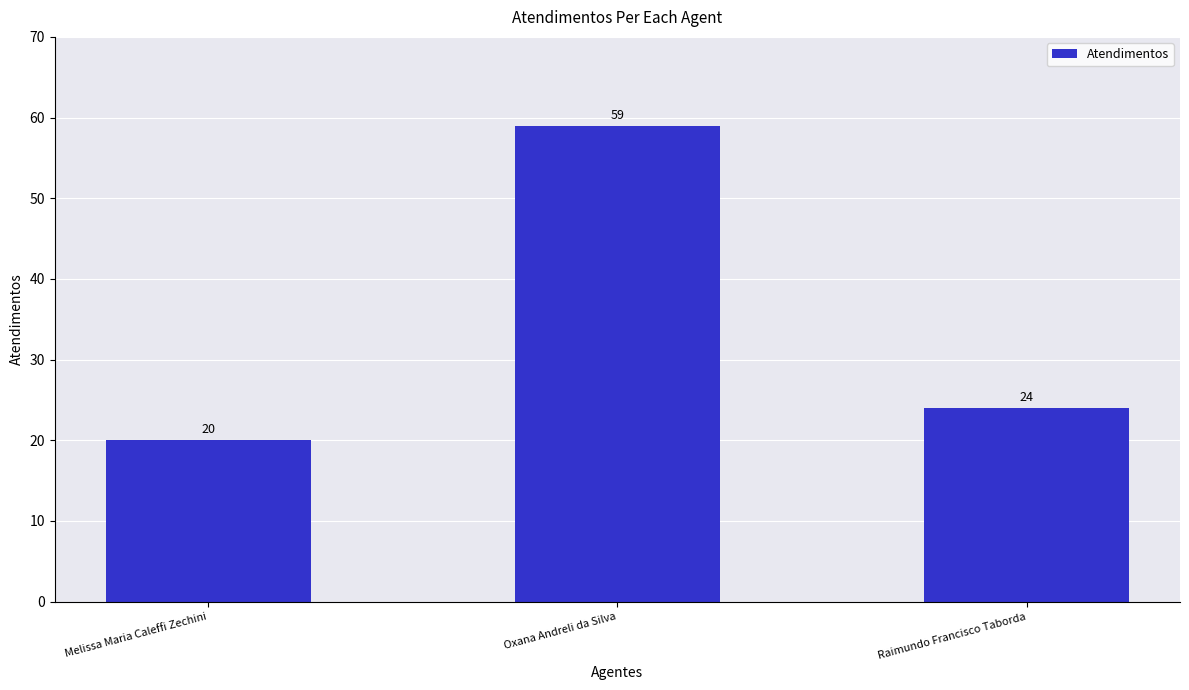

What position from the right is Oxana Andreli da Silva?

2